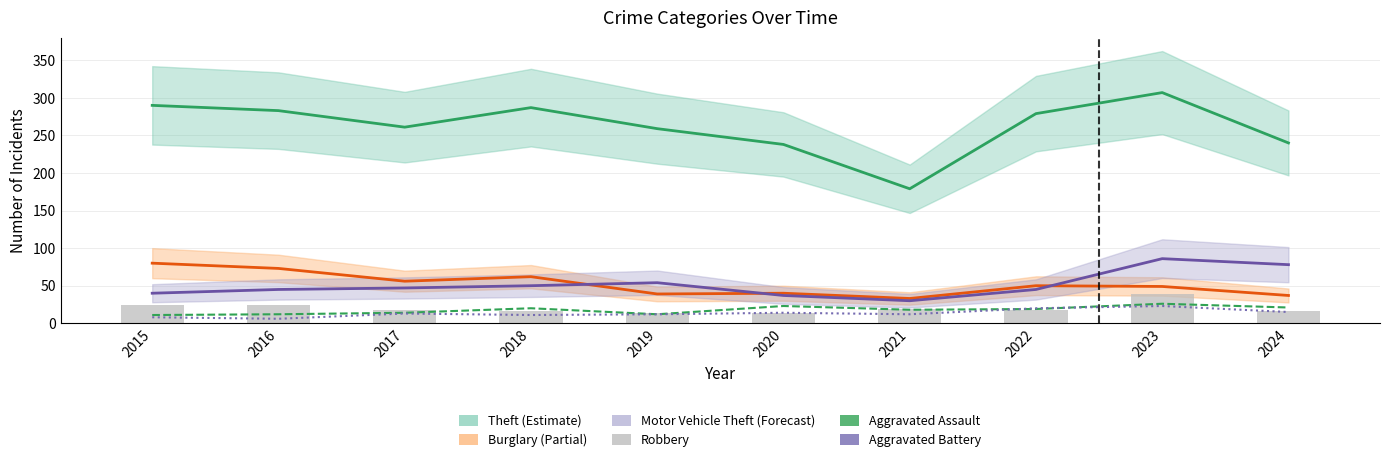

At which label does Robbery first exceed 18?

2015